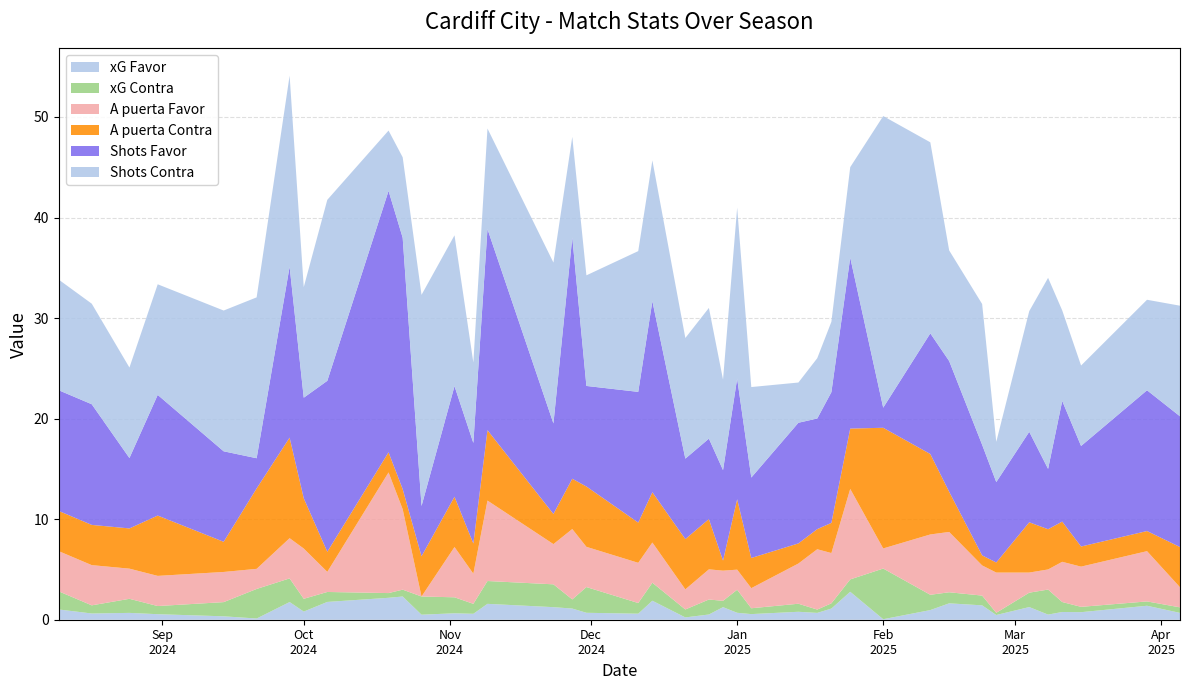

Reading left to right, list all the values displayed in this chart.

xG Favor: 1.0	0.6	0.7	0.6	0.3	0.1	1.8	0.8	1.8	2.2	2.3	0.5	0.6	0.6	1.6	1.2	1.1	0.7	0.6	1.9	0.2	0.5	1.2	0.7	0.6	0.8	0.7	1.1	2.8	0.1	1.0	1.6	1.4	0.5	1.3	0.5	0.8	0.8	1.4	0.7
xG Contra: 1.8	0.8	1.4	0.8	1.4	2.9	2.4	1.3	1.0	0.5	0.7	1.8	1.6	1.0	2.3	2.3	0.9	2.6	1.1	1.8	0.8	1.5	0.6	2.3	0.6	0.8	0.3	0.5	1.2	5.0	1.5	1.1	1.0	0.2	1.4	2.5	1.0	0.5	0.4	0.6
A puerta Favor: 4.0	4.0	3.0	3.0	3.0	2.0	4.0	5.0	2.0	12.0	8.0	0.0	5.0	3.0	8.0	4.0	7.0	4.0	4.0	4.0	2.0	3.0	3.0	2.0	2.0	4.0	6.0	5.0	9.0	2.0	6.0	6.0	3.0	4.0	2.0	2.0	4.0	4.0	5.0	2.0
A puerta Contra: 4.0	4.0	4.0	6.0	3.0	8.0	10.0	5.0	2.0	2.0	2.0	4.0	5.0	3.0	7.0	3.0	5.0	6.0	4.0	5.0	5.0	5.0	1.0	7.0	3.0	2.0	2.0	3.0	6.0	12.0	8.0	4.0	1.0	1.0	5.0	4.0	4.0	2.0	2.0	4.0
Shots Favor: 12.0	12.0	7.0	12.0	9.0	3.0	17.0	10.0	17.0	26.0	25.0	5.0	11.0	10.0	20.0	9.0	24.0	10.0	13.0	19.0	8.0	8.0	9.0	12.0	8.0	12.0	11.0	13.0	17.0	2.0	12.0	13.0	11.0	8.0	9.0	6.0	12.0	10.0	14.0	13.0
Shots Contra: 11.0	10.0	9.0	11.0	14.0	16.0	19.0	11.0	18.0	6.0	8.0	21.0	15.0	8.0	10.0	16.0	10.0	11.0	14.0	14.0	12.0	13.0	9.0	17.0	9.0	4.0	6.0	7.0	9.0	29.0	19.0	11.0	14.0	4.0	12.0	19.0	9.0	8.0	9.0	11.0